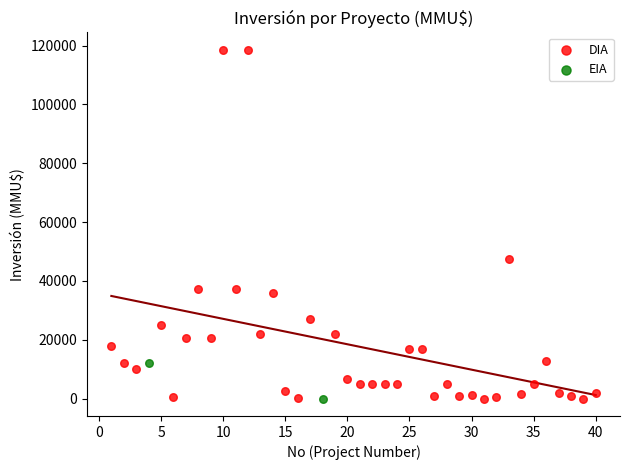

What are all the series names shown in the legend?

DIA, EIA